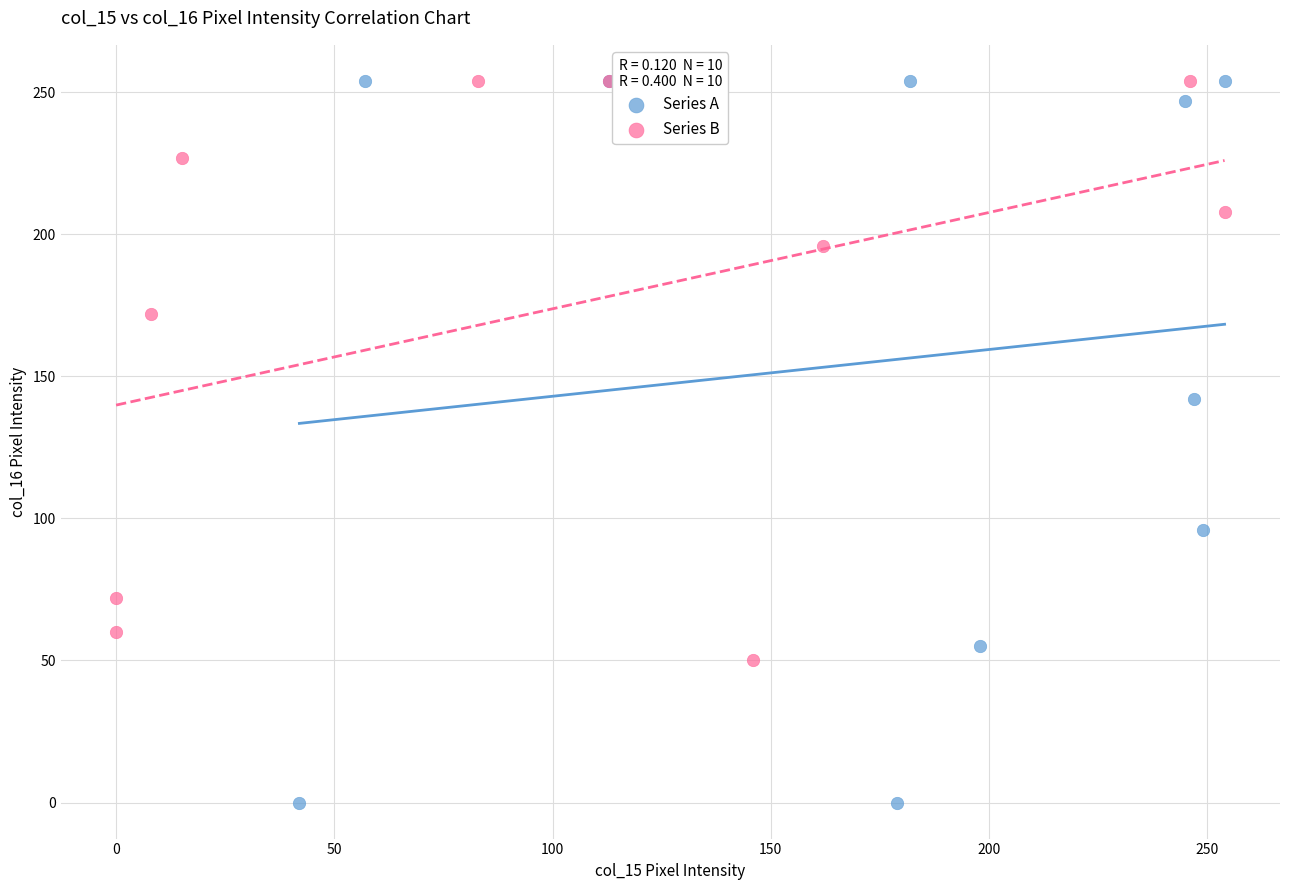

What are all the series names shown in the legend?

Series A, Series B